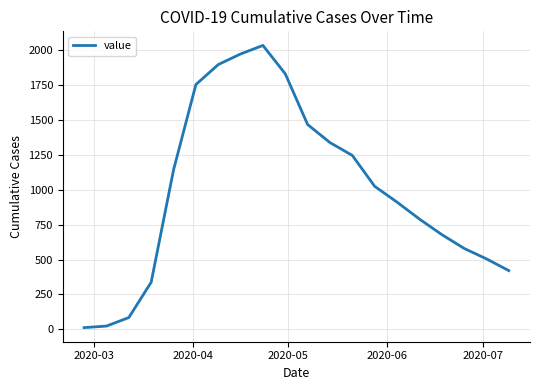

What is the maximum value shown in the chart?

2032